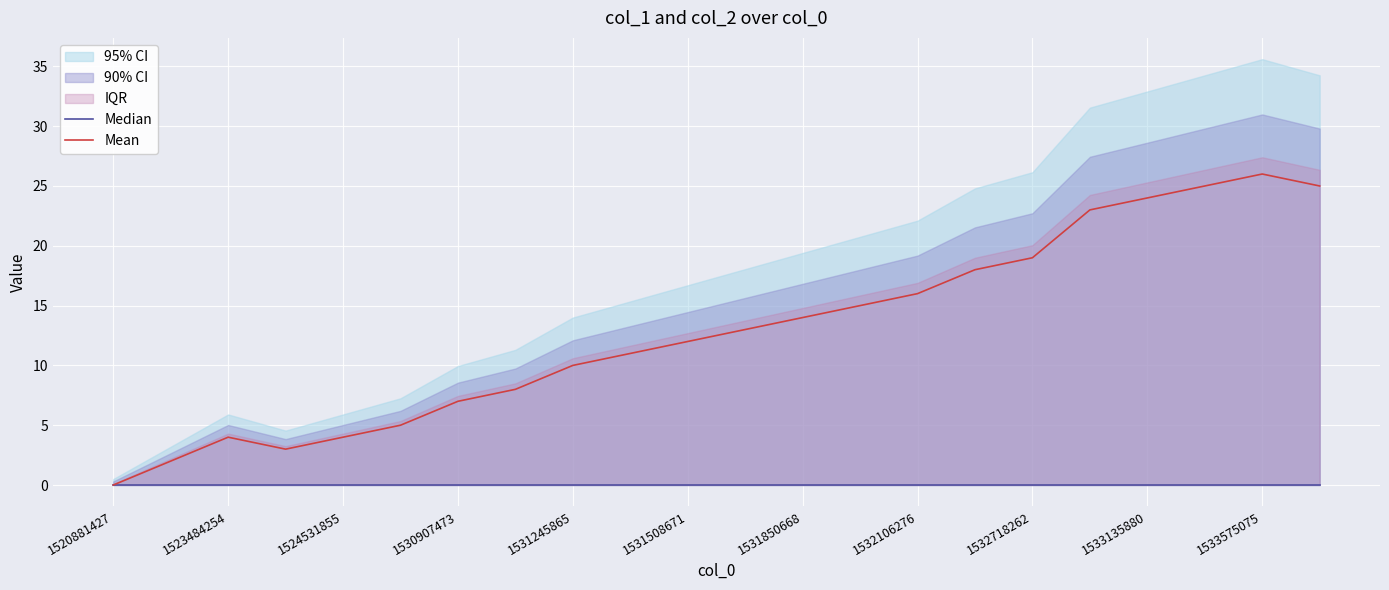

Which series has the largest total across all categories?

Mean